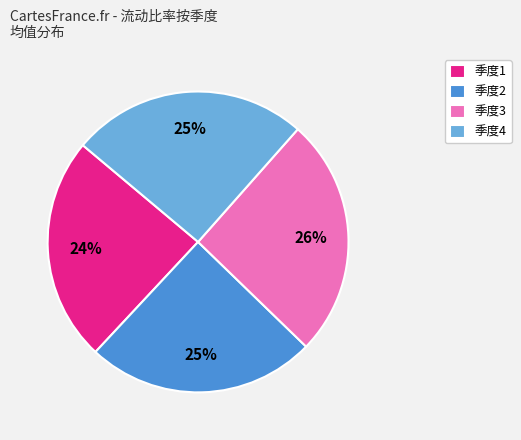

What is the smallest slice in the pie chart?

季度1